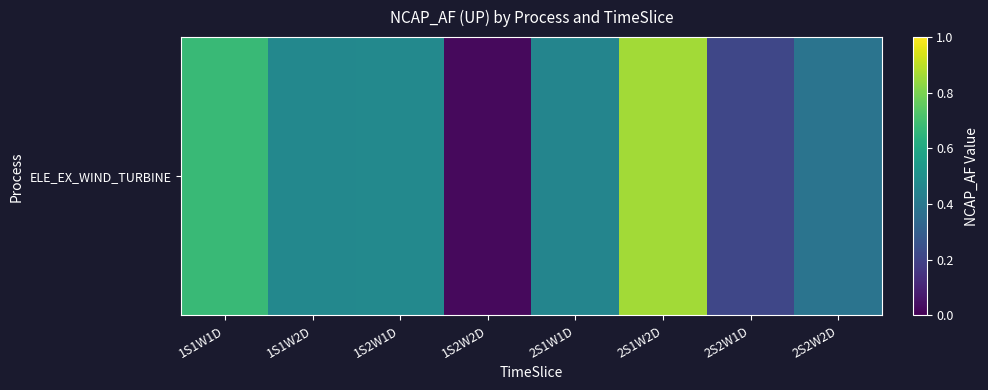

Reading right to left, extract all data points from this chart.

0.4	0.2	0.9	0.5	0.0	0.5	0.5	0.7